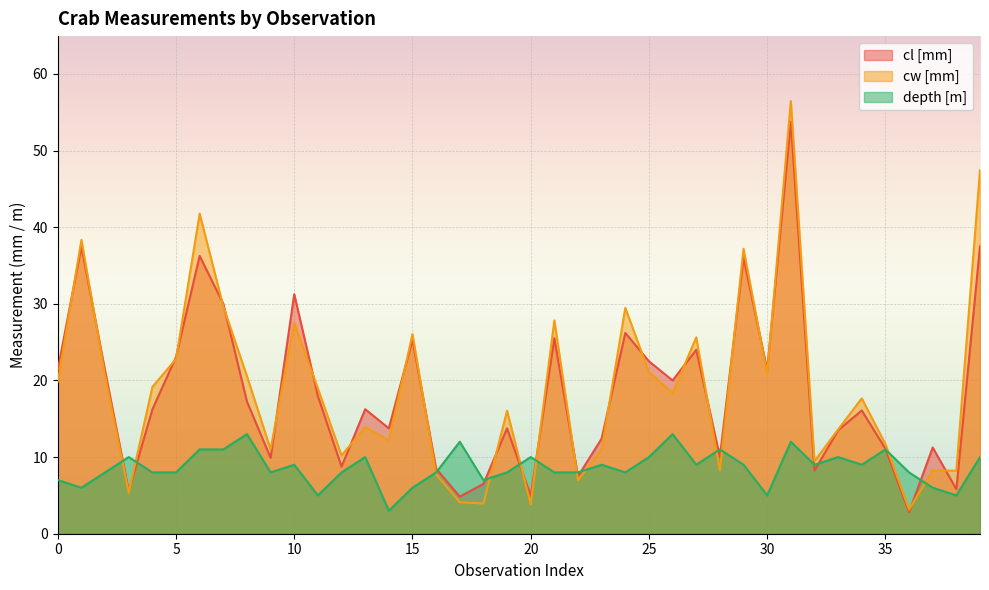

At how many categories does at least one series exceed 34?

5